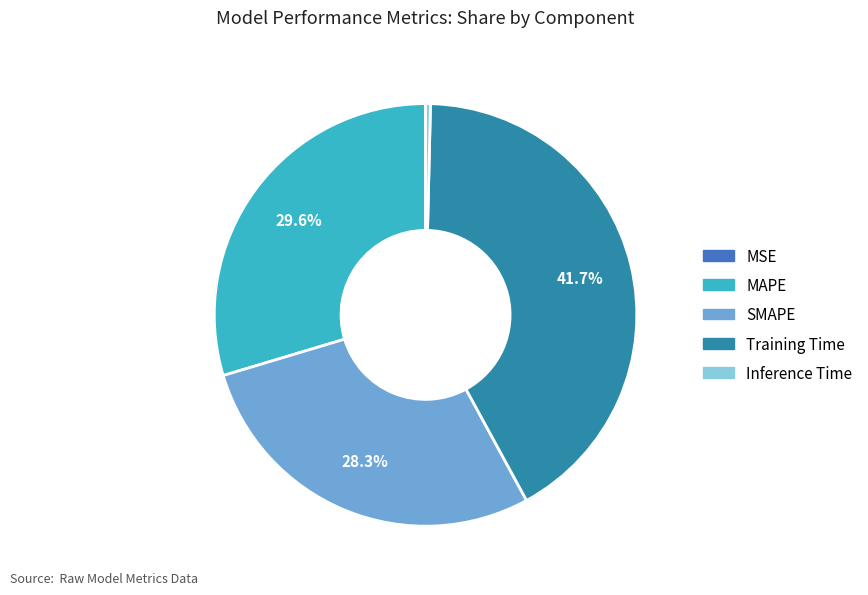

True or false: SMAPE accounts for 38% of the total.

False